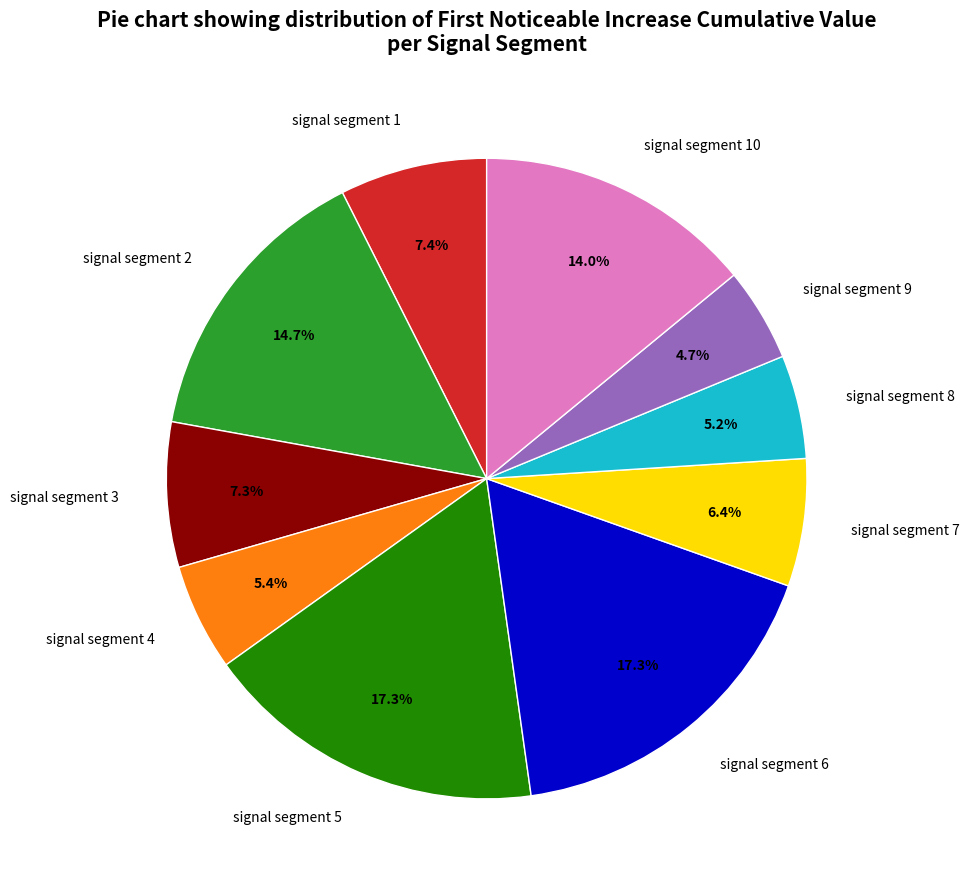

How much of the chart is everything except signal segment 10?

86.0%